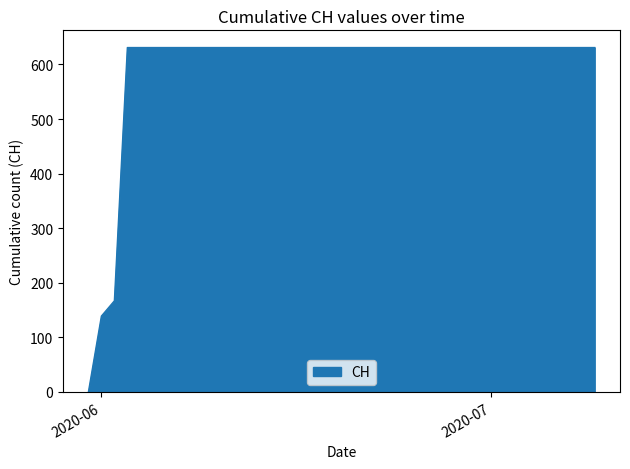

How many values are below 631?

3